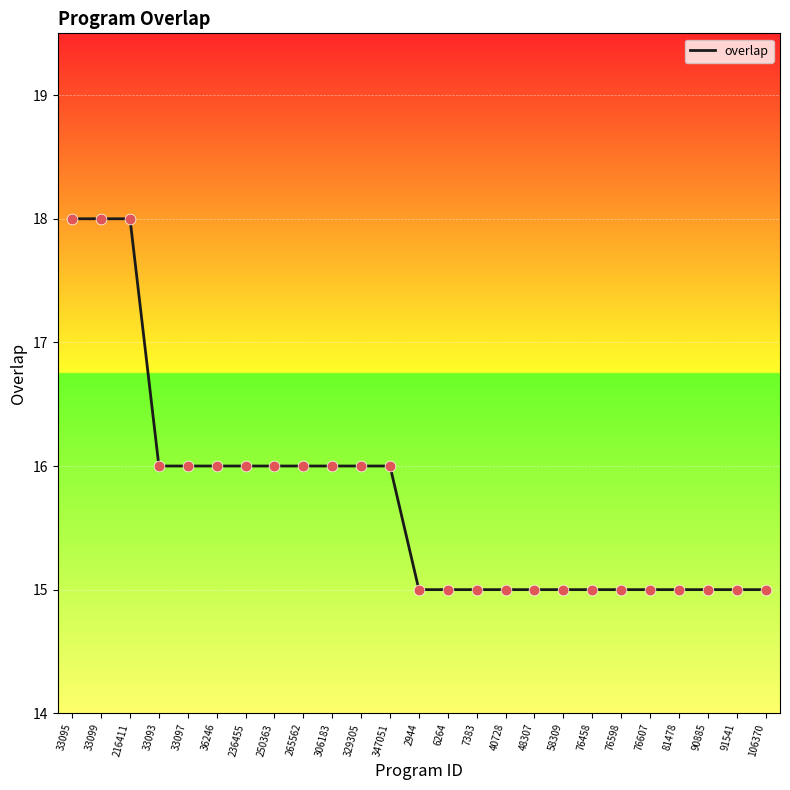

What is the change in value from 36246 to 76607?

-1